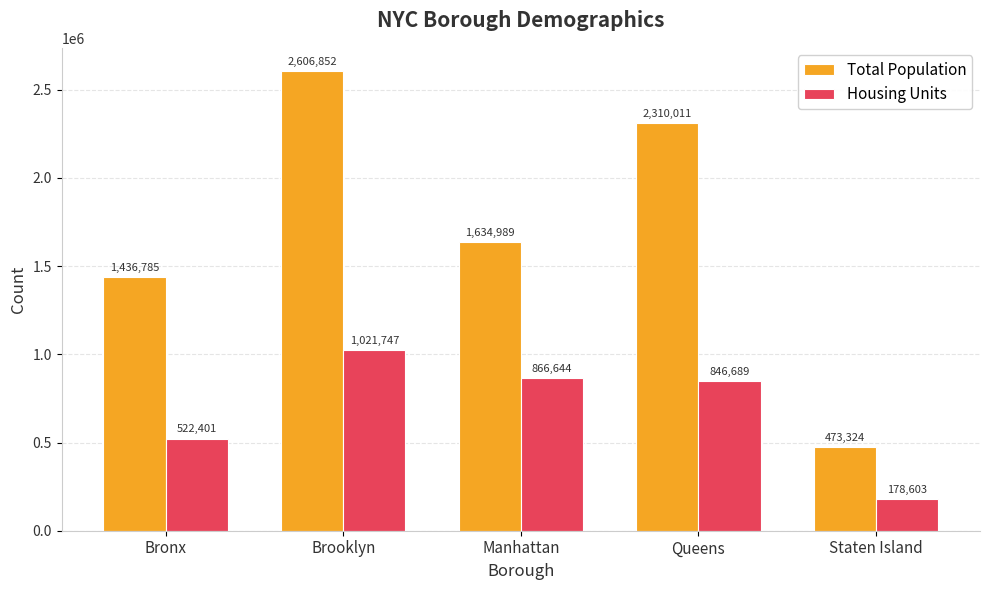

How many groups of bars are there?

5